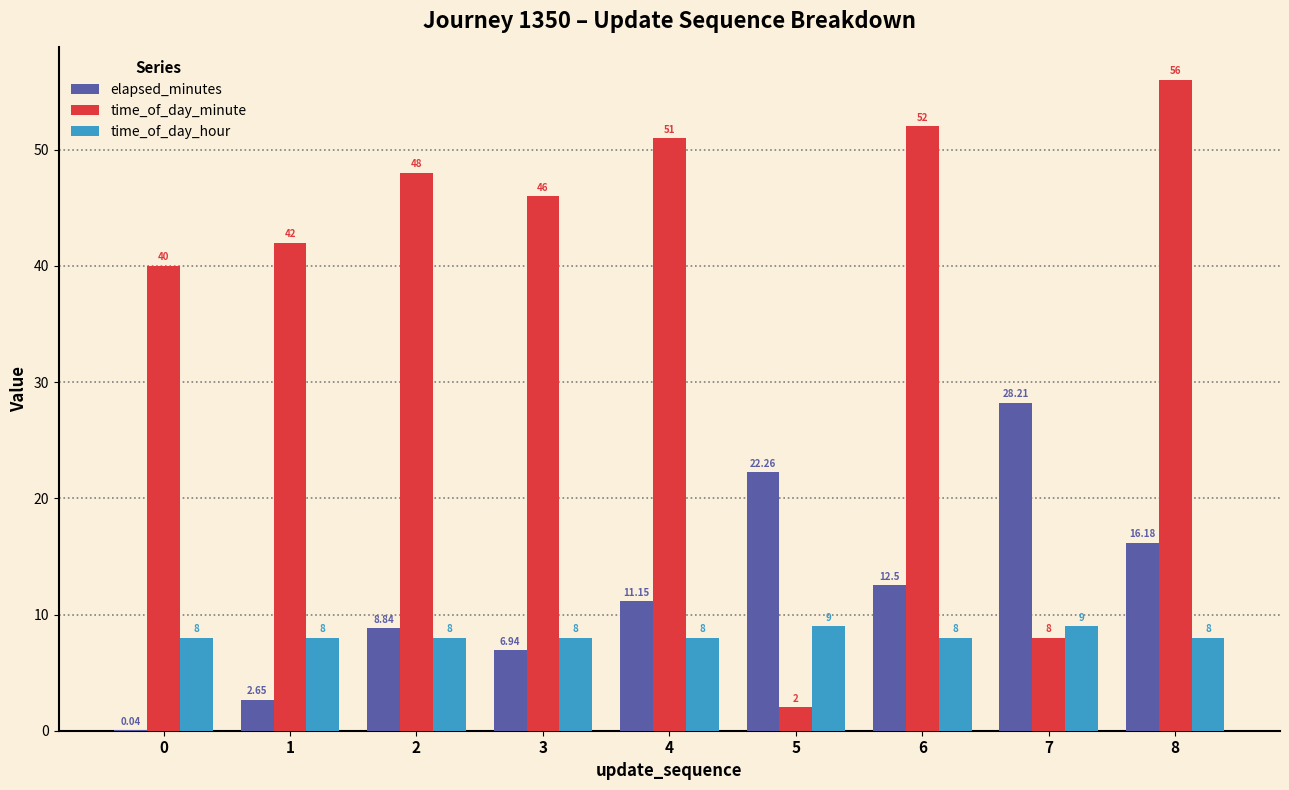

What is the sum of all time_of_day_minute values?

345.0